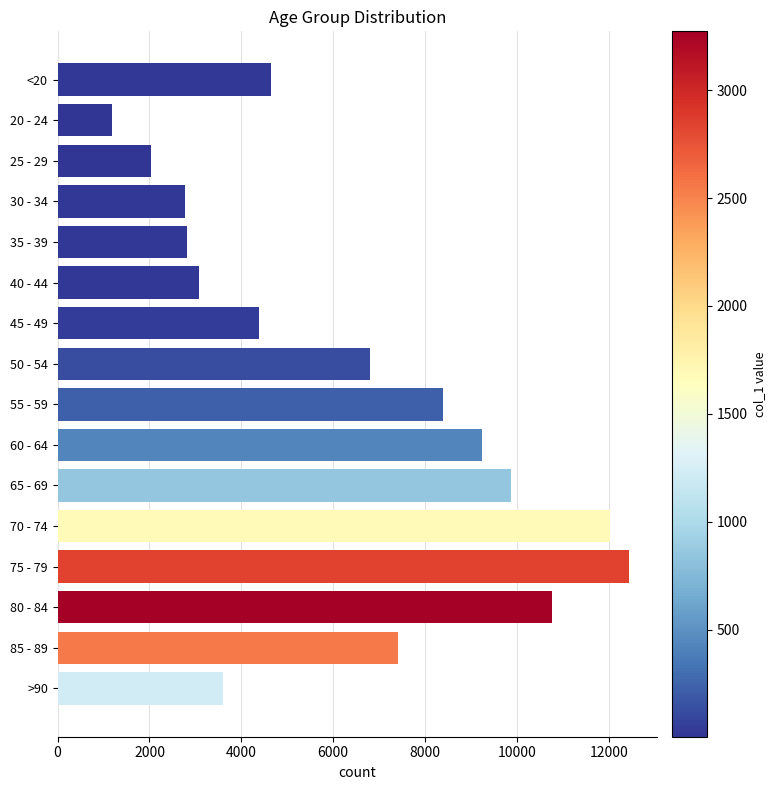

Between 65 - 69 and 30 - 34, which is larger?

65 - 69